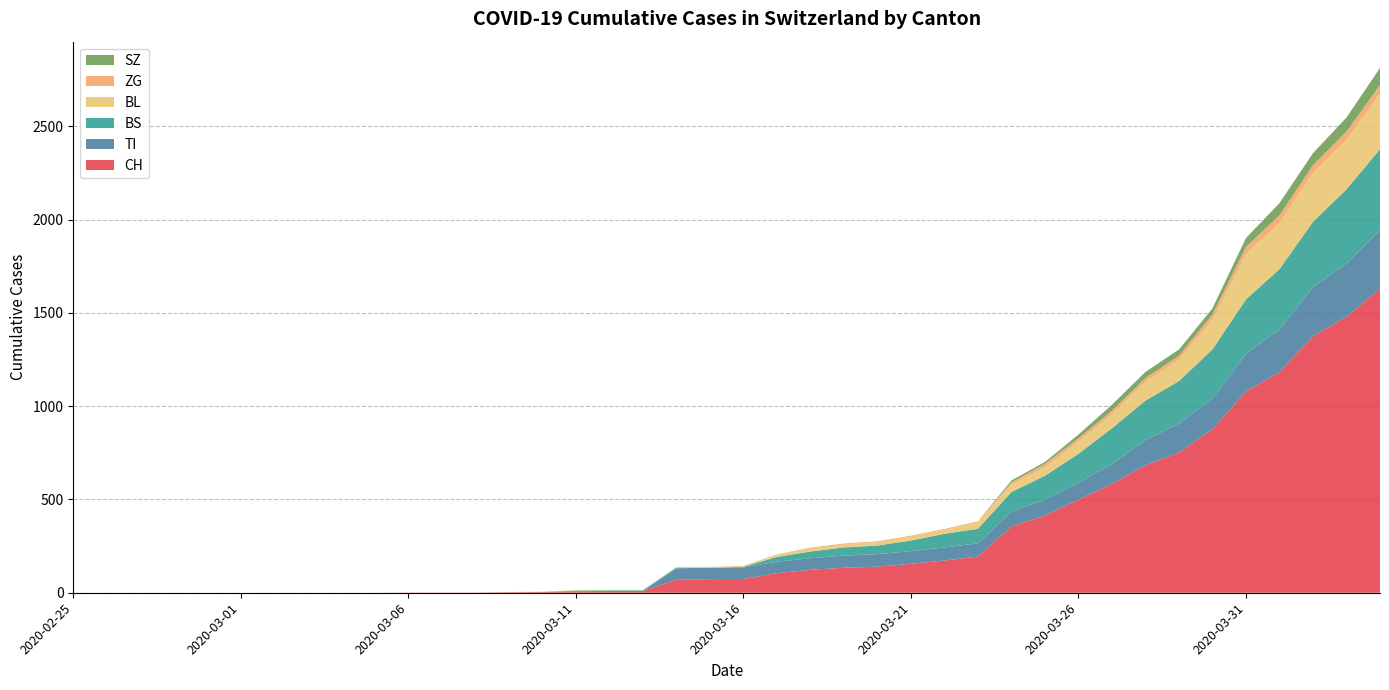

Reading left to right, transcribe all the data shown in this chart.

CH: 2020-02-25=0	2020-02-26=0	2020-02-27=0	2020-02-28=0	2020-02-29=0	2020-03-01=0	2020-03-02=0	2020-03-03=0	2020-03-04=0	2020-03-05=0	2020-03-06=1	2020-03-07=1	2020-03-08=1	2020-03-09=3	2020-03-10=4	2020-03-11=8	2020-03-12=9	2020-03-13=9	2020-03-14=70	2020-03-15=73	2020-03-16=74	2020-03-17=105	2020-03-18=123	2020-03-19=134	2020-03-20=140	2020-03-21=155	2020-03-22=173	2020-03-23=194	2020-03-24=355	2020-03-25=414	2020-03-26=499	2020-03-27=584	2020-03-28=683	2020-03-29=752	2020-03-30=877	2020-03-31=1079	2020-04-01=1183	2020-04-02=1376	2020-04-03=1479	2020-04-04=1630
TI: 2020-02-25=0	2020-02-26=0	2020-02-27=0	2020-02-28=0	2020-02-29=0	2020-03-01=0	2020-03-02=0	2020-03-03=0	2020-03-04=0	2020-03-05=0	2020-03-06=0	2020-03-07=0	2020-03-08=0	2020-03-09=0	2020-03-10=0	2020-03-11=0	2020-03-12=0	2020-03-13=0	2020-03-14=61	2020-03-15=61	2020-03-16=61	2020-03-17=62	2020-03-18=62	2020-03-19=65	2020-03-20=67	2020-03-21=68	2020-03-22=70	2020-03-23=71	2020-03-24=80	2020-03-25=85	2020-03-26=91	2020-03-27=107	2020-03-28=136	2020-03-29=155	2020-03-30=165	2020-03-31=202	2020-04-01=229	2020-04-02=263	2020-04-03=287	2020-04-04=314
BS: 2020-02-25=0	2020-02-26=0	2020-02-27=0	2020-02-28=0	2020-02-29=0	2020-03-01=0	2020-03-02=0	2020-03-03=0	2020-03-04=0	2020-03-05=0	2020-03-06=0	2020-03-07=0	2020-03-08=0	2020-03-09=0	2020-03-10=0	2020-03-11=4	2020-03-12=4	2020-03-13=4	2020-03-14=4	2020-03-15=0	2020-03-16=4	2020-03-17=25	2020-03-18=36	2020-03-19=44	2020-03-20=46	2020-03-21=57	2020-03-22=73	2020-03-23=78	2020-03-24=105	2020-03-25=128	2020-03-26=155	2020-03-27=191	2020-03-28=211	2020-03-29=228	2020-03-30=263	2020-03-31=292	2020-04-01=323	2020-04-02=350	2020-04-03=397	2020-04-04=434
BL: 2020-02-25=0	2020-02-26=0	2020-02-27=0	2020-02-28=0	2020-02-29=0	2020-03-01=0	2020-03-02=0	2020-03-03=0	2020-03-04=0	2020-03-05=0	2020-03-06=0	2020-03-07=0	2020-03-08=0	2020-03-09=1	2020-03-10=2	2020-03-11=2	2020-03-12=2	2020-03-13=2	2020-03-14=2	2020-03-15=5	2020-03-16=5	2020-03-17=13	2020-03-18=16	2020-03-19=16	2020-03-20=18	2020-03-21=21	2020-03-22=21	2020-03-23=35	2020-03-24=40	2020-03-25=46	2020-03-26=65	2020-03-27=76	2020-03-28=100	2020-03-29=115	2020-03-30=158	2020-03-31=242	2020-04-01=249	2020-04-02=262	2020-04-03=266	2020-04-04=298
ZG: 2020-02-25=0	2020-02-26=0	2020-02-27=0	2020-02-28=0	2020-02-29=0	2020-03-01=0	2020-03-02=0	2020-03-03=0	2020-03-04=0	2020-03-05=0	2020-03-06=0	2020-03-07=0	2020-03-08=0	2020-03-09=0	2020-03-10=0	2020-03-11=0	2020-03-12=0	2020-03-13=0	2020-03-14=0	2020-03-15=0	2020-03-16=0	2020-03-17=1	2020-03-18=5	2020-03-19=5	2020-03-20=5	2020-03-21=5	2020-03-22=5	2020-03-23=5	2020-03-24=12	2020-03-25=18	2020-03-26=18	2020-03-27=18	2020-03-28=21	2020-03-29=21	2020-03-30=29	2020-03-31=39	2020-04-01=40	2020-04-02=41	2020-04-03=44	2020-04-04=46
SZ: 2020-02-25=0	2020-02-26=0	2020-02-27=0	2020-02-28=0	2020-02-29=0	2020-03-01=0	2020-03-02=0	2020-03-03=0	2020-03-04=0	2020-03-05=0	2020-03-06=0	2020-03-07=0	2020-03-08=0	2020-03-09=0	2020-03-10=0	2020-03-11=0	2020-03-12=0	2020-03-13=0	2020-03-14=0	2020-03-15=0	2020-03-16=0	2020-03-17=0	2020-03-18=0	2020-03-19=0	2020-03-20=0	2020-03-21=0	2020-03-22=0	2020-03-23=0	2020-03-24=10	2020-03-25=10	2020-03-26=20	2020-03-27=32	2020-03-28=33	2020-03-29=33	2020-03-30=33	2020-03-31=48	2020-04-01=65	2020-04-02=65	2020-04-03=75	2020-04-04=92